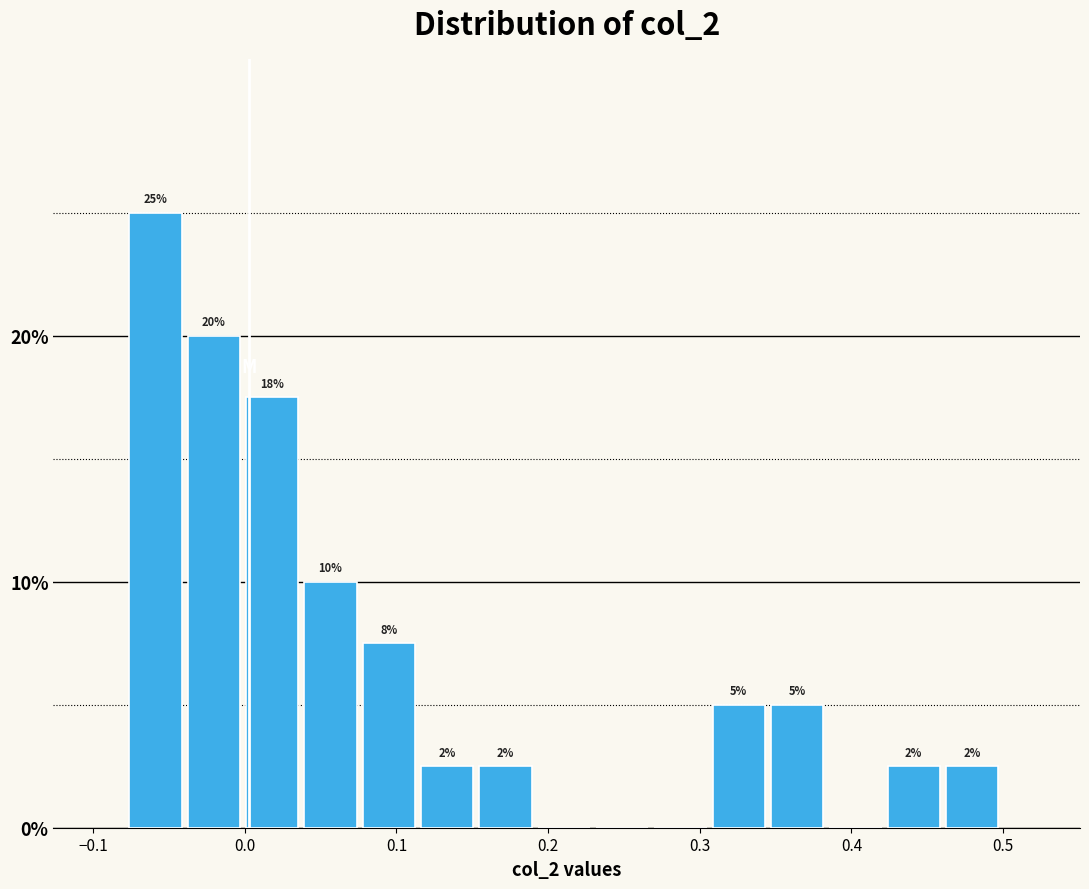

Around what value on the x-axis is the tallest bar? Give the approximate position of its centre, as read against the axis.

-0.06